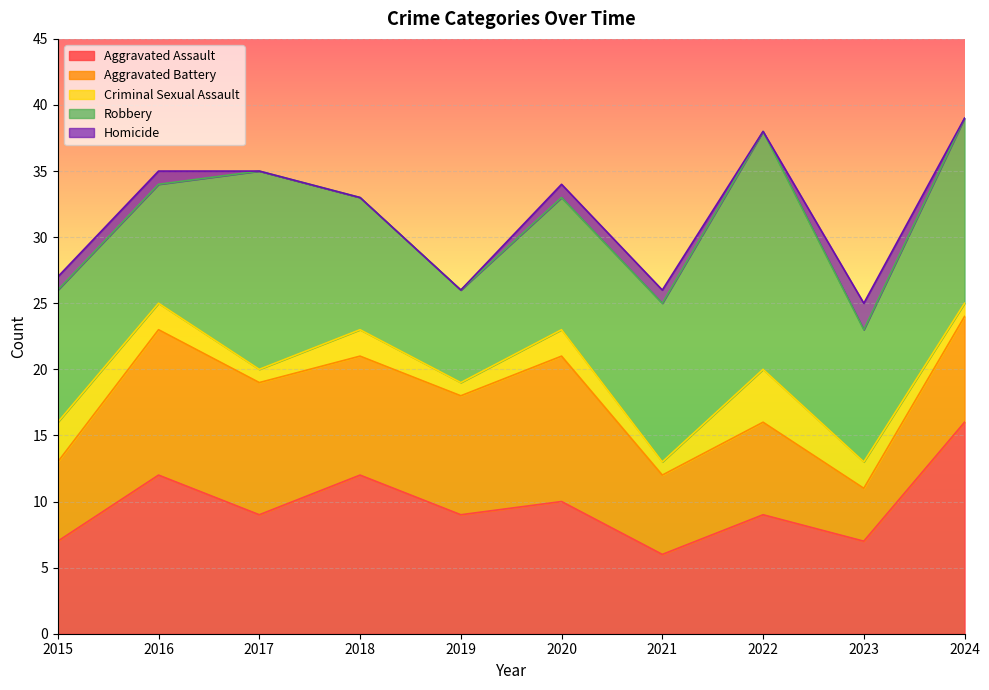

Is it true that Aggravated Assault equals 7 at 2015?

True